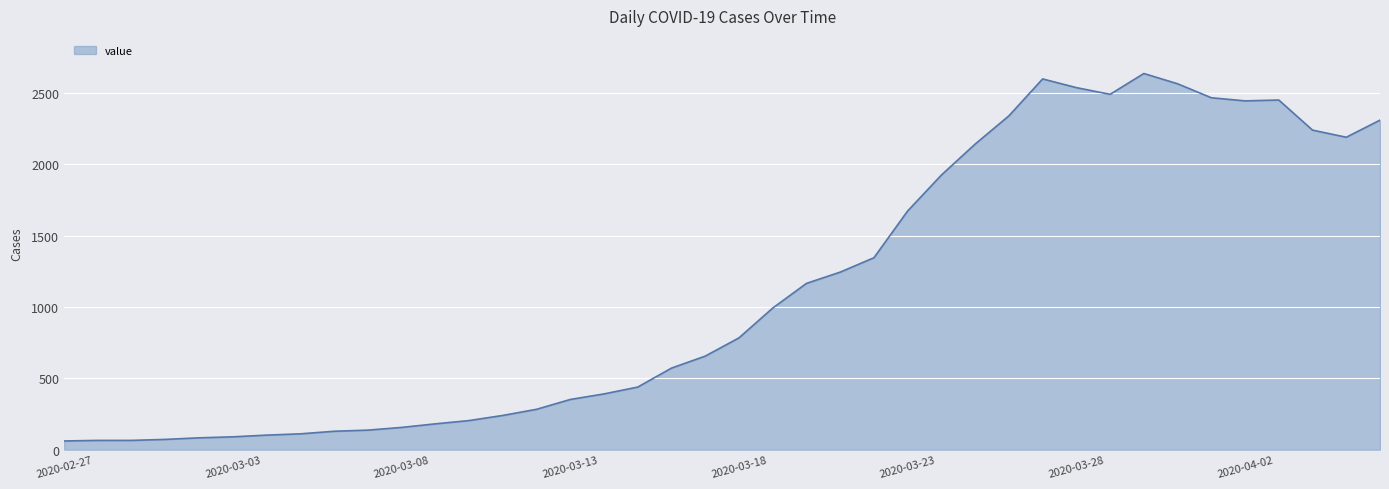

What is the difference between the maximum and minimum values?

2577